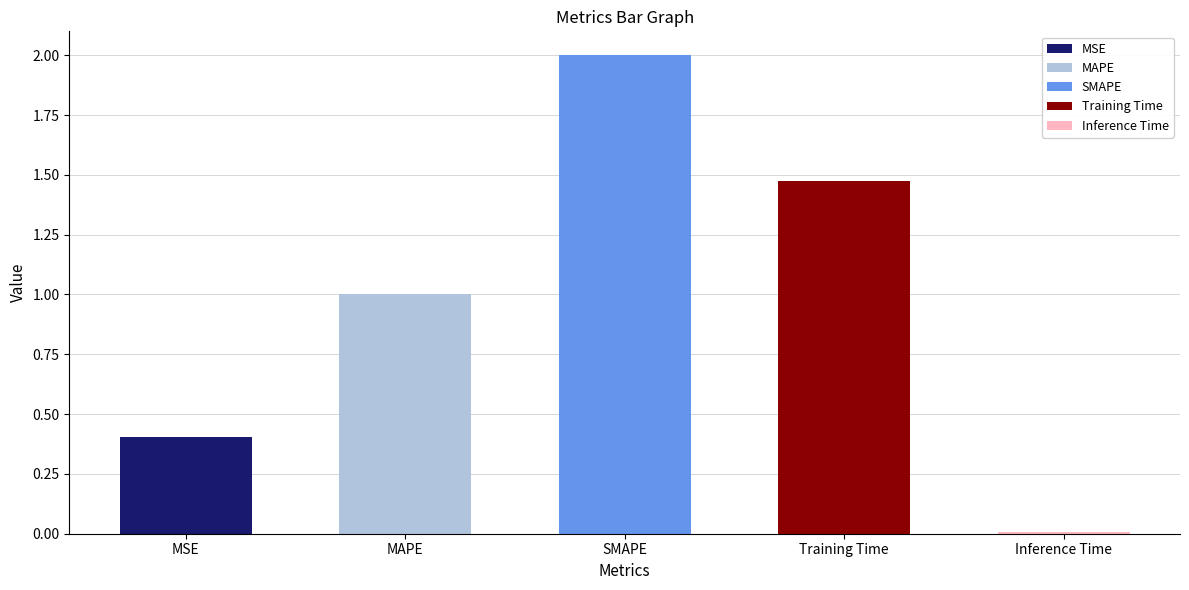

At which label is the value closest to 1?

MAPE